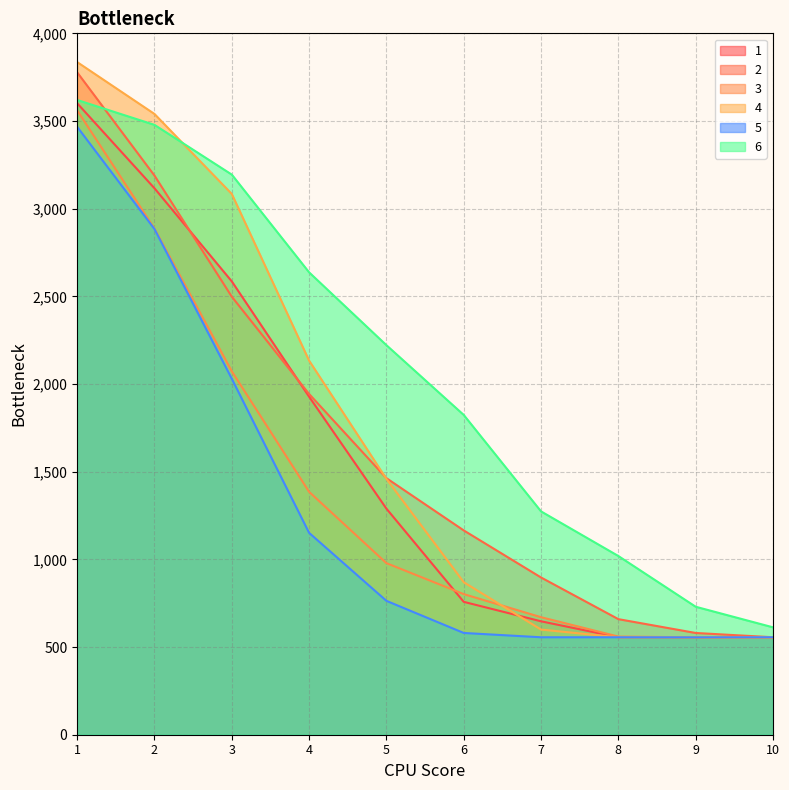

What is the sum of all 3 values?

14026.7